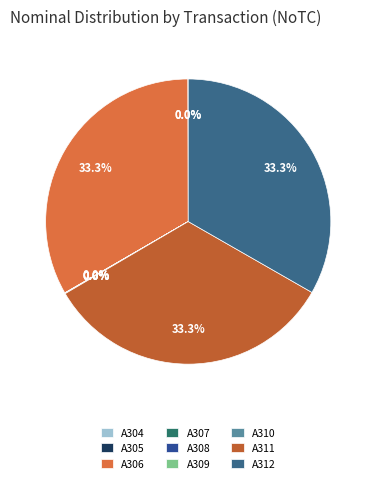

Which category has the biggest portion of the pie?

A306